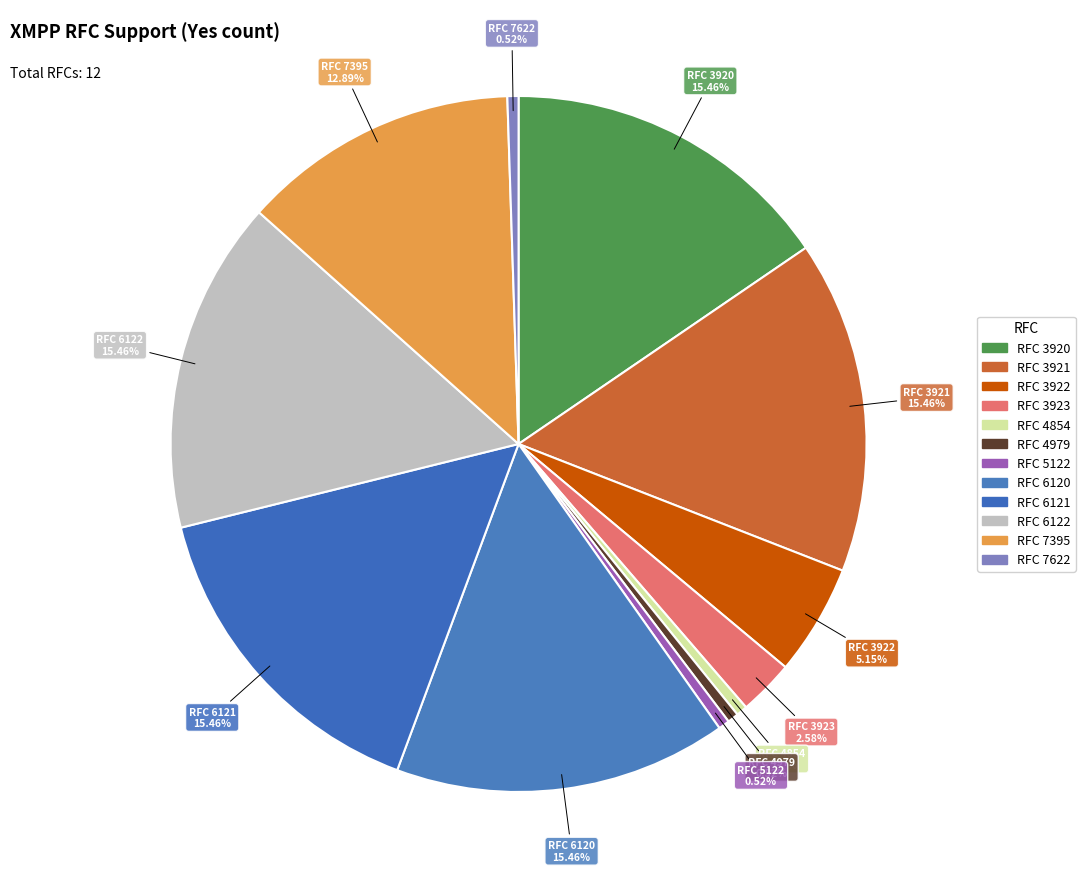

Count the number of slices in the pie.

12